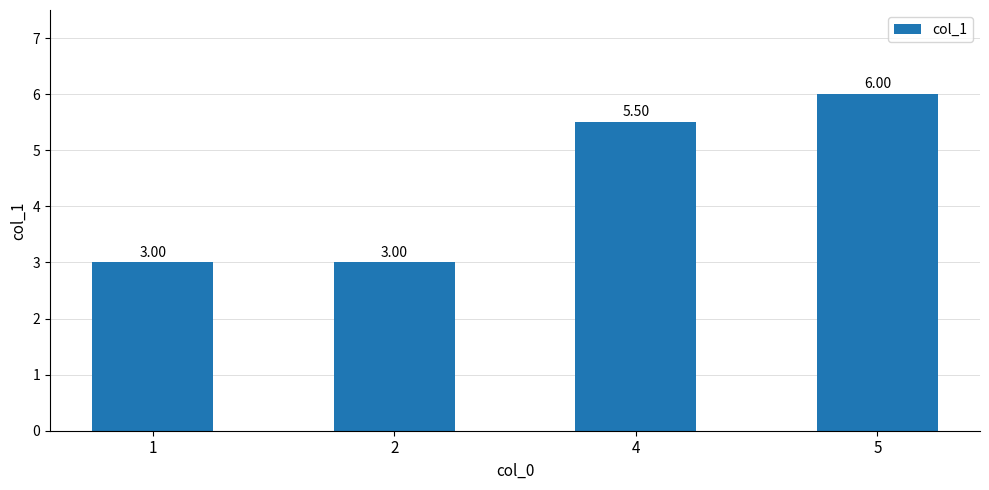

What is the smallest value displayed?

3.0